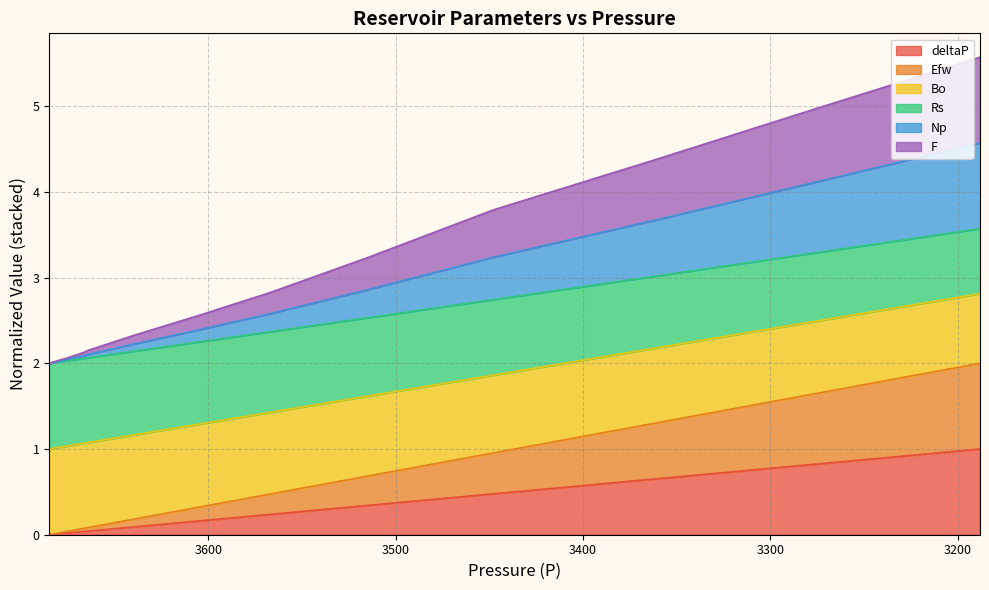

The Bo series shows 0.0 at 3676. True or false?

True